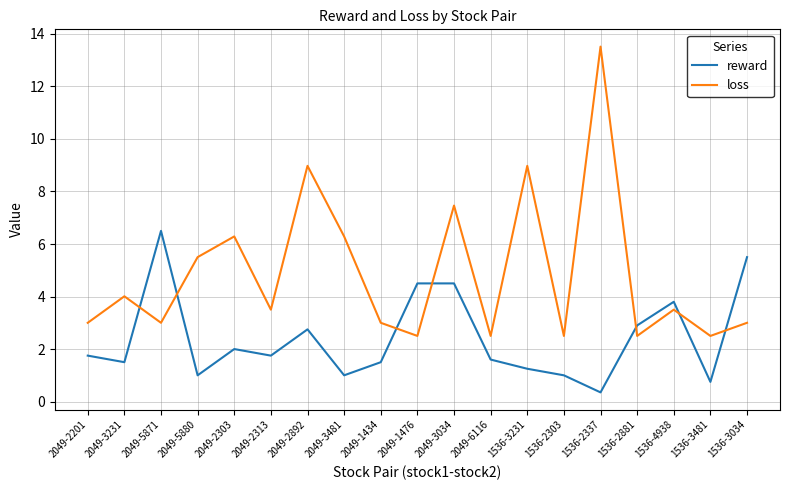

True or false: loss and reward intersect in this chart.

True